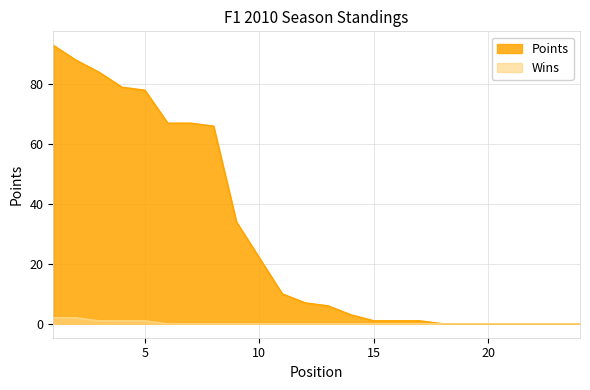

The Wins series shows 1 at 8. True or false?

False